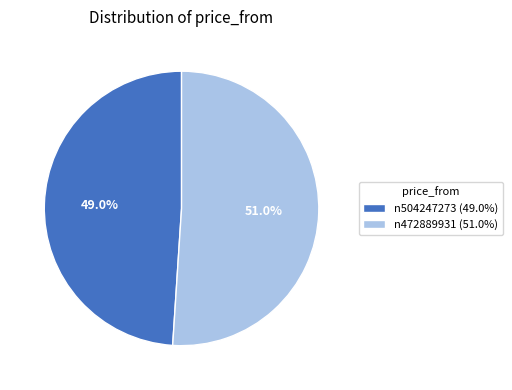

To the nearest percent, what is the combined percentage of n472889931 and n504247273?

100%